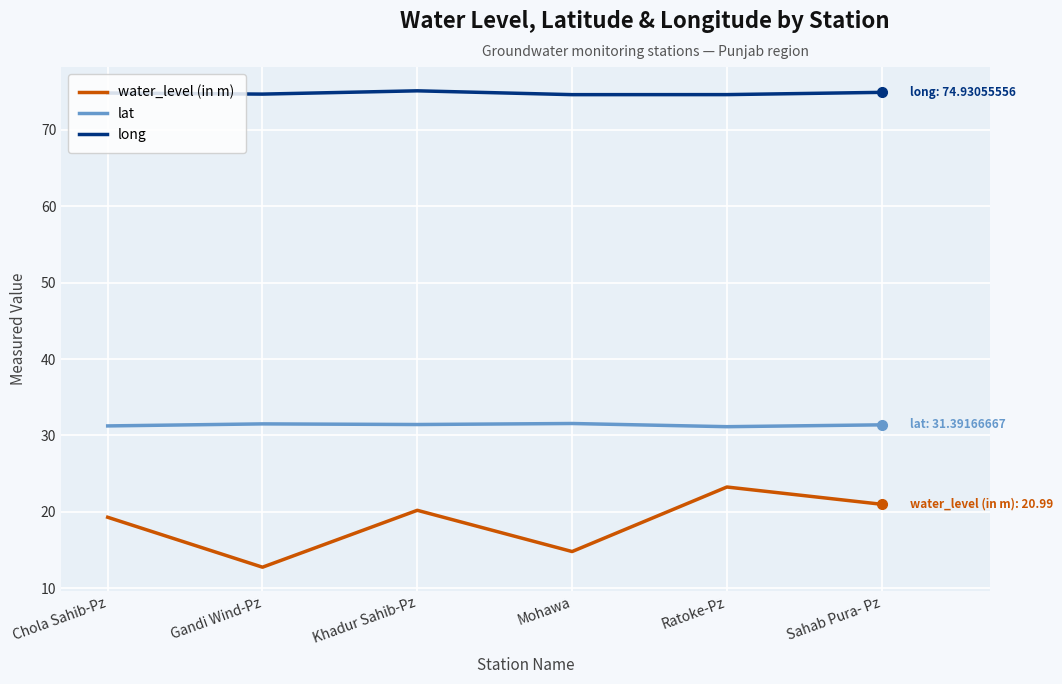

What value does the long series have at Ratoke-Pz?

74.6